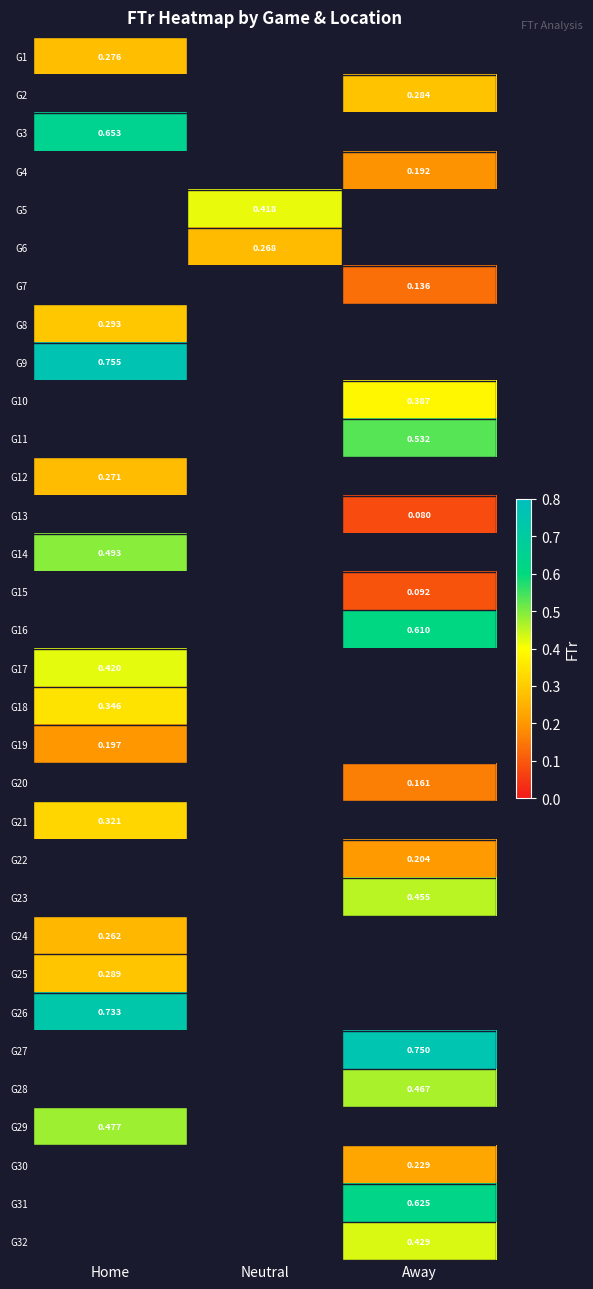

Which label corresponds to the smallest value in the chart?

Away